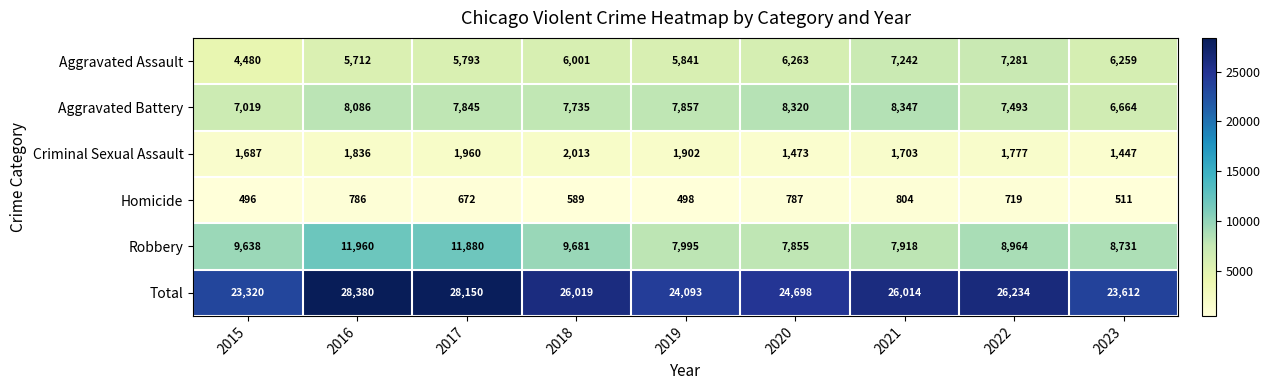

Is the value of Homicide at 2019 greater than the value of Aggravated Assault at 2020?

No